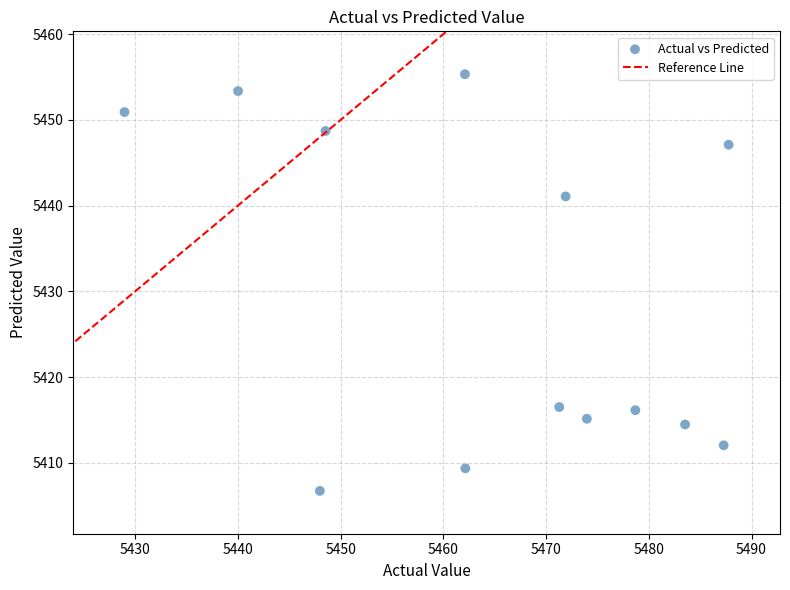

What is the range of Y values (max minus min)?

48.6